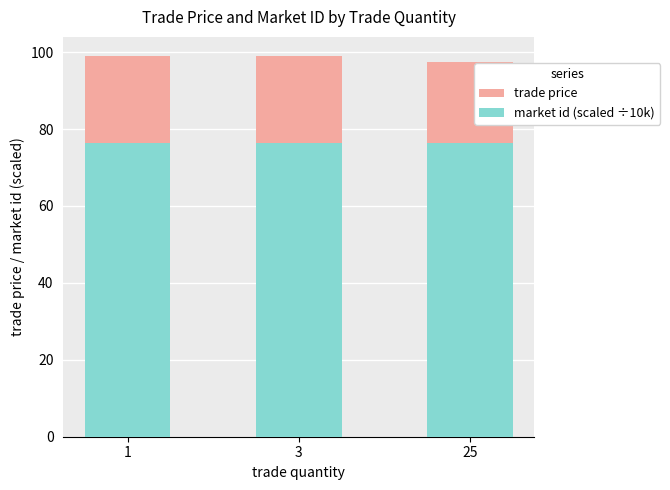

Which series has the largest total across all categories?

trade price